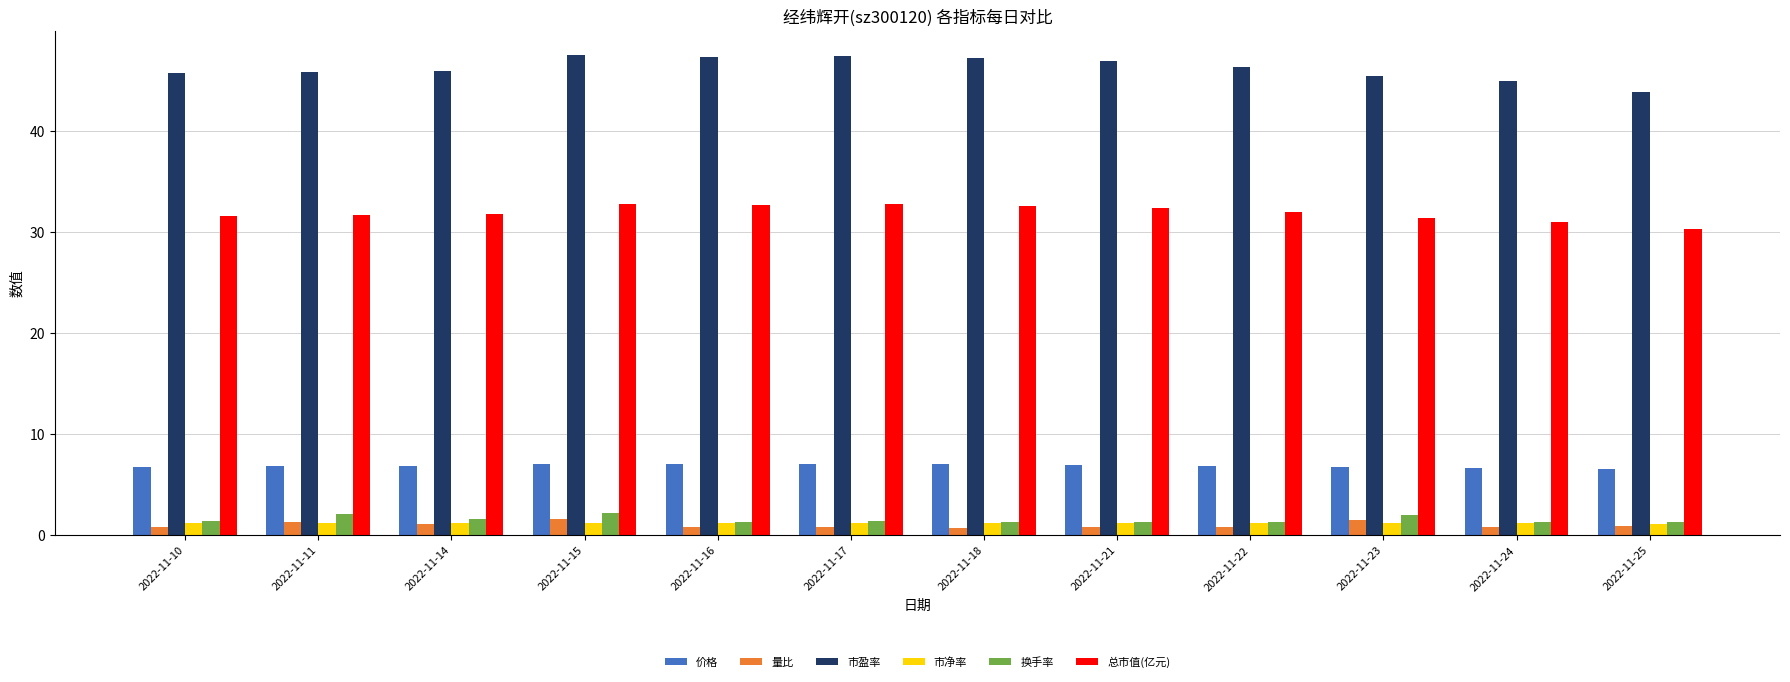

Which series has the largest total across all categories?

市盈率